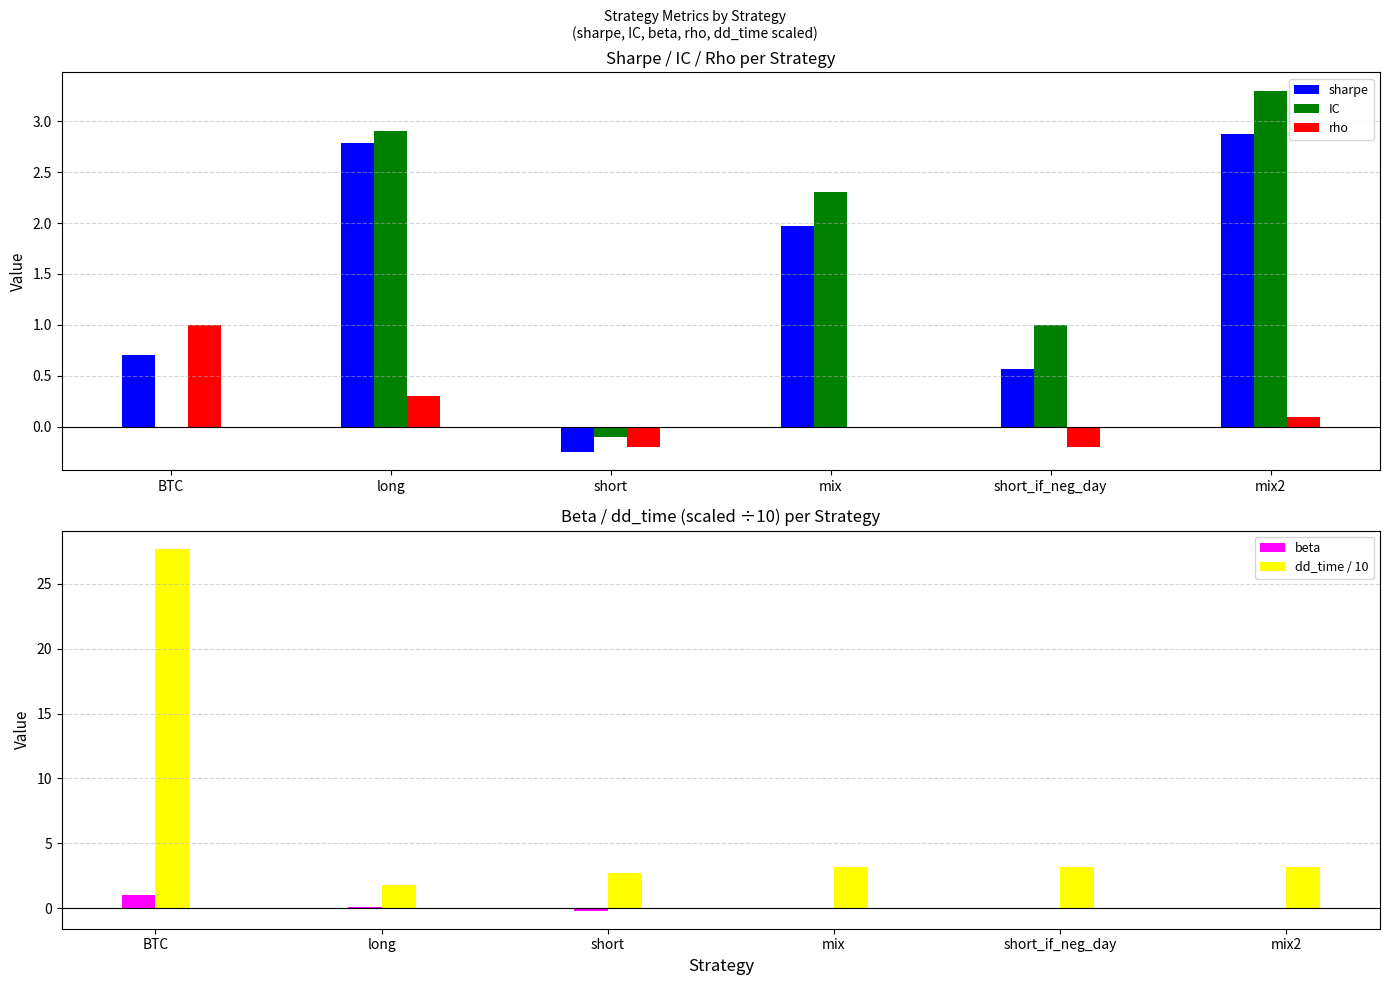

What is the maximum value for sharpe?

2.9